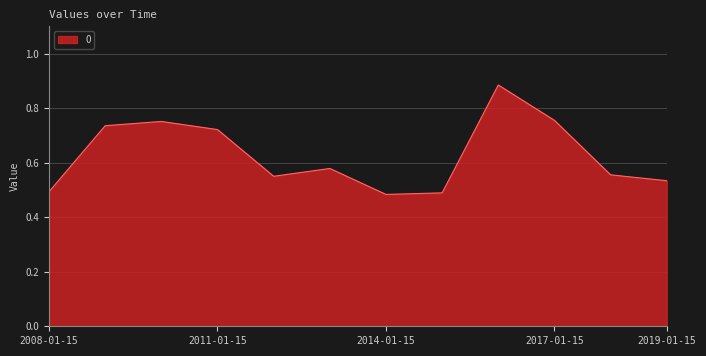

How many values are between 0 and 1?

12